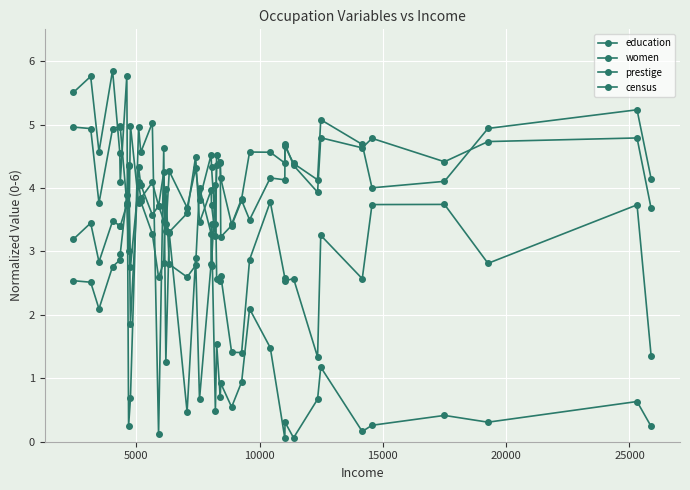

How many data points in education are less than 4?

18